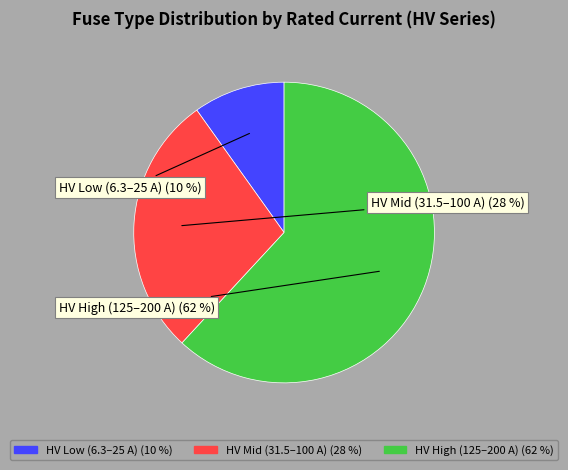

To the nearest percent, what is the average slice percentage?

33%